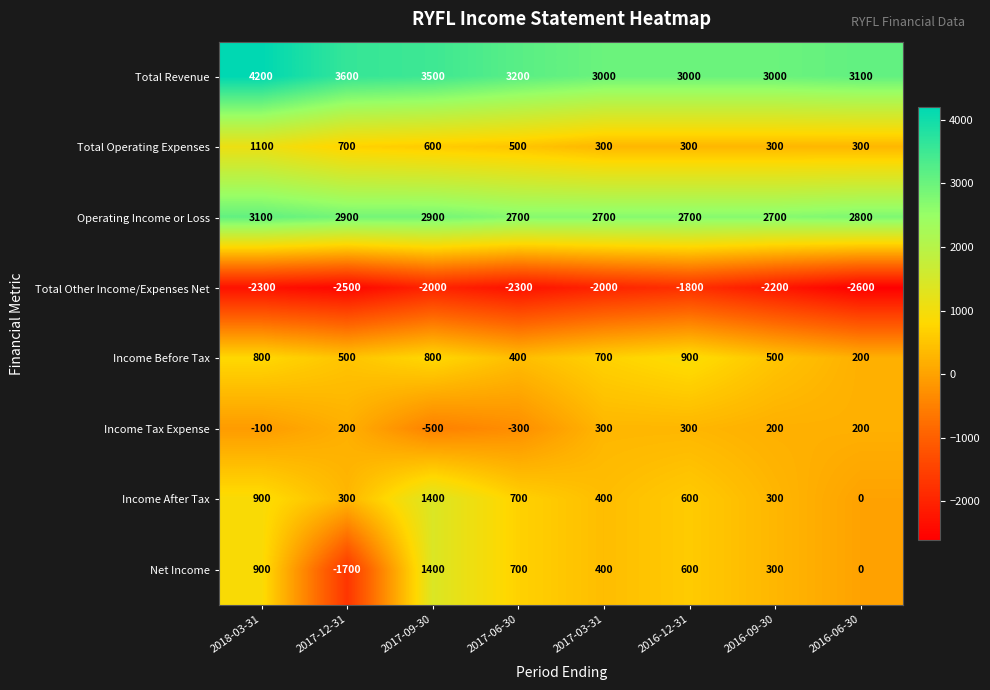

What is the average value of the Net Income series?

325